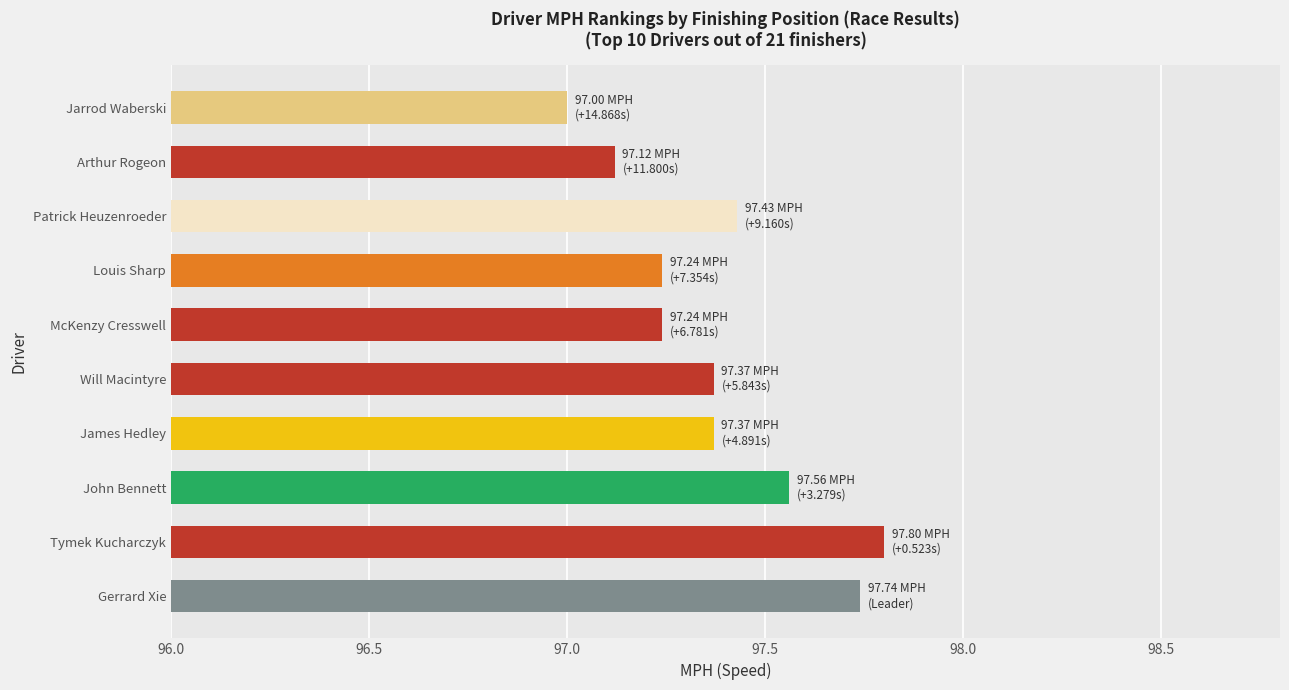

What is the ratio of the value at John Bennett to the value at Jarrod Waberski?

1.0